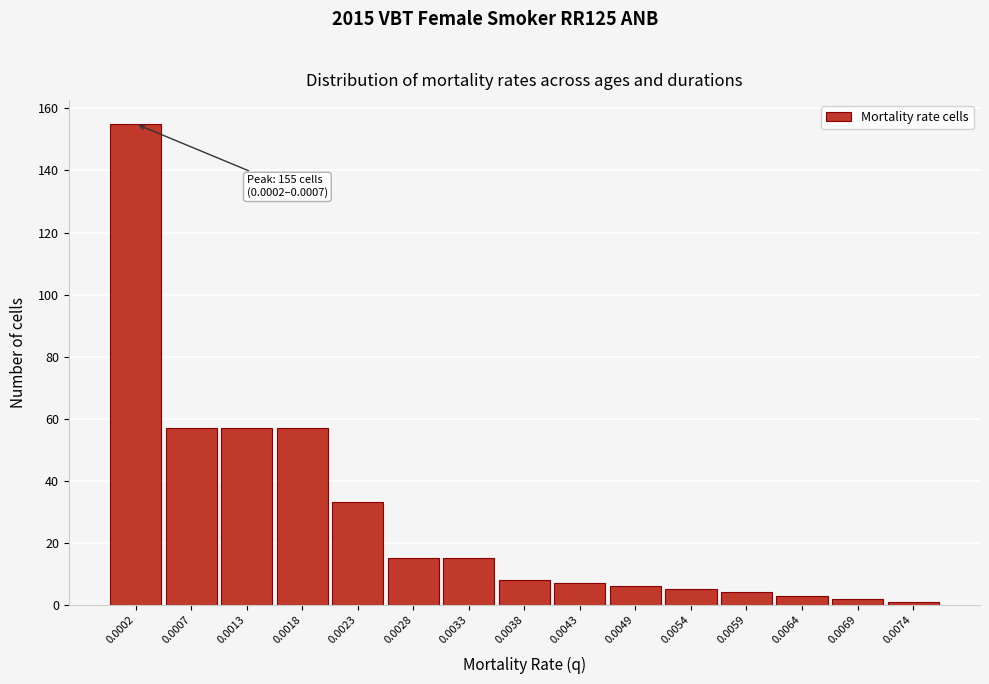

Reading left to right, list all the values displayed in this chart.

0.0002=155	0.0007=57	0.0013=57	0.0018=57	0.0023=33	0.0028=15	0.0033=15	0.0038=8	0.0043=7	0.0049=6	0.0054=5	0.0059=4	0.0064=3	0.0069=2	0.0074=1